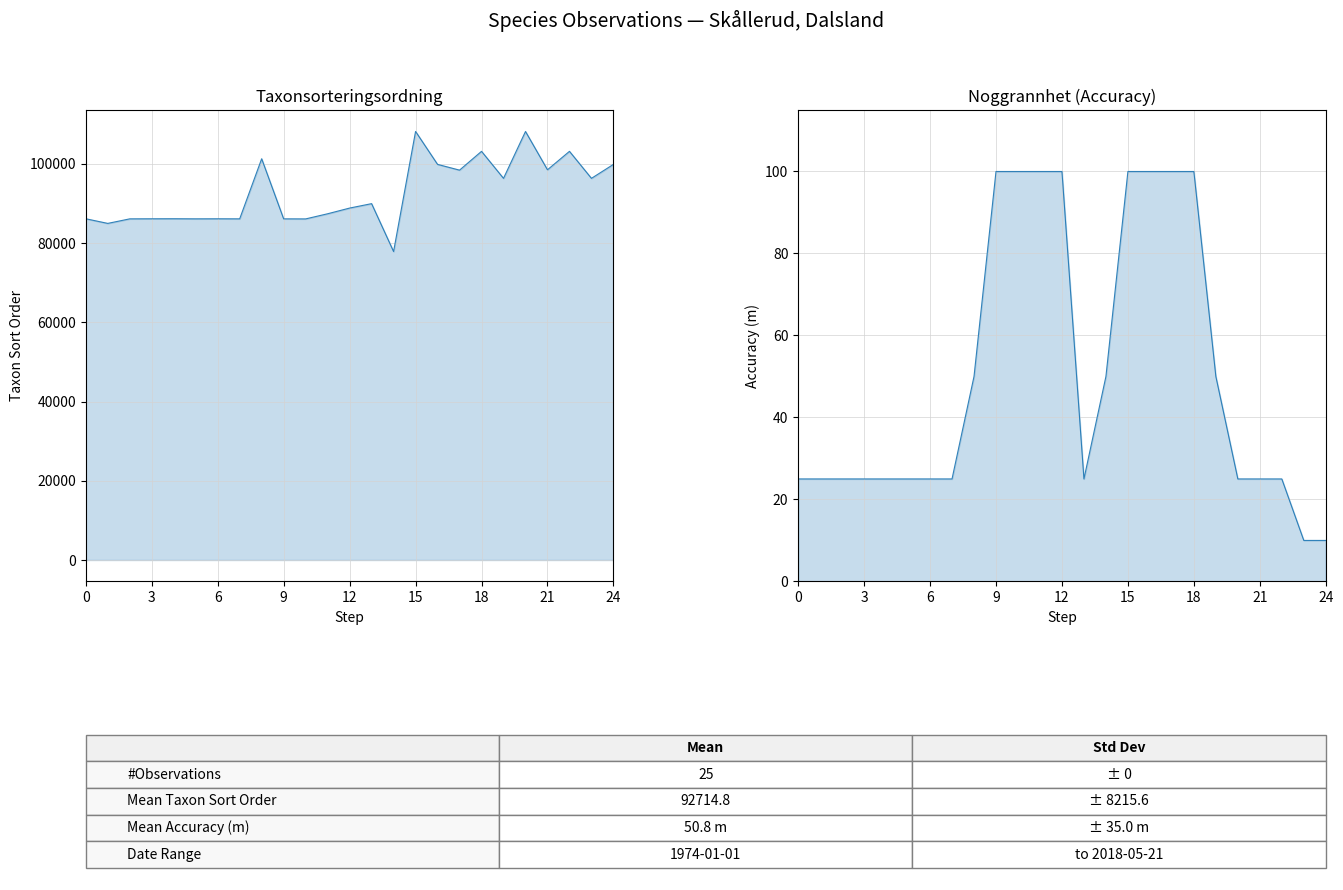

How many series are shown in this chart?

2